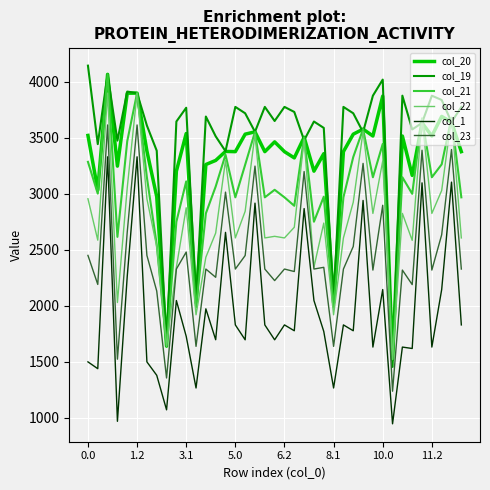

What is the maximum value shown in the chart?

4145.6